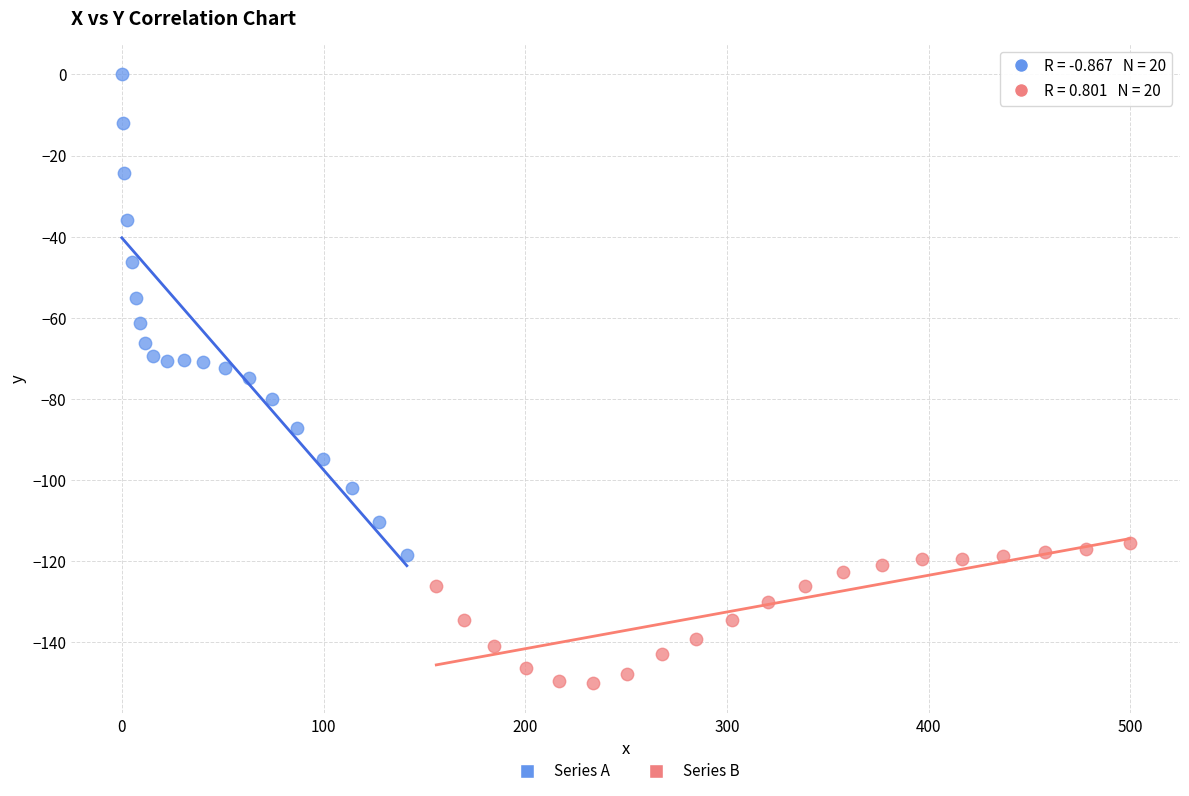

Which series has the largest Y range (max minus min)?

Series A